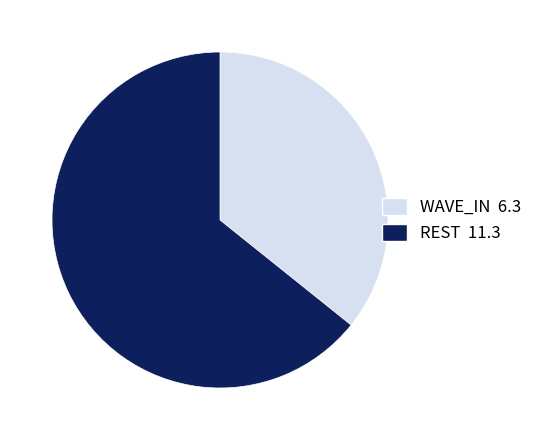

Which category has the smallest portion of the pie?

WAVE_IN